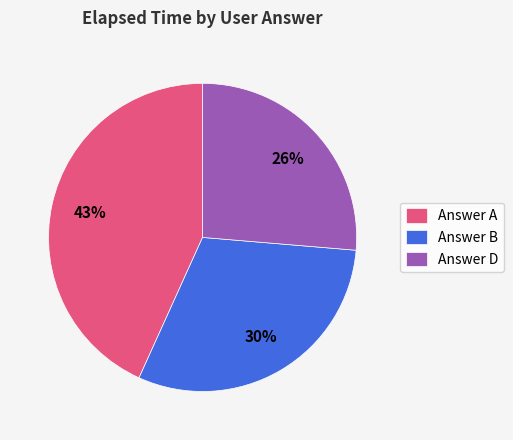

Does any single category account for the majority?

No